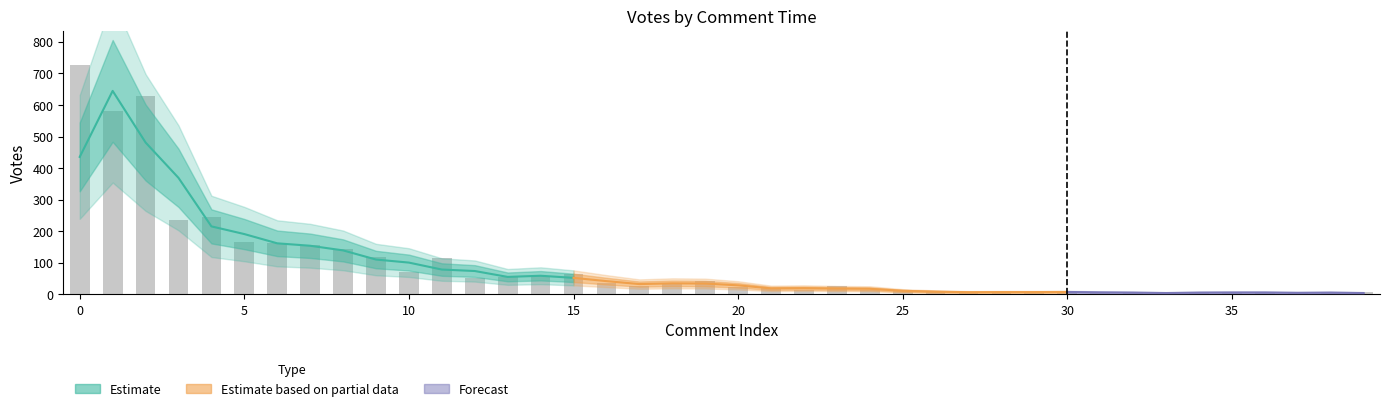

The chart shows a value of 91 at 13. True or false?

False